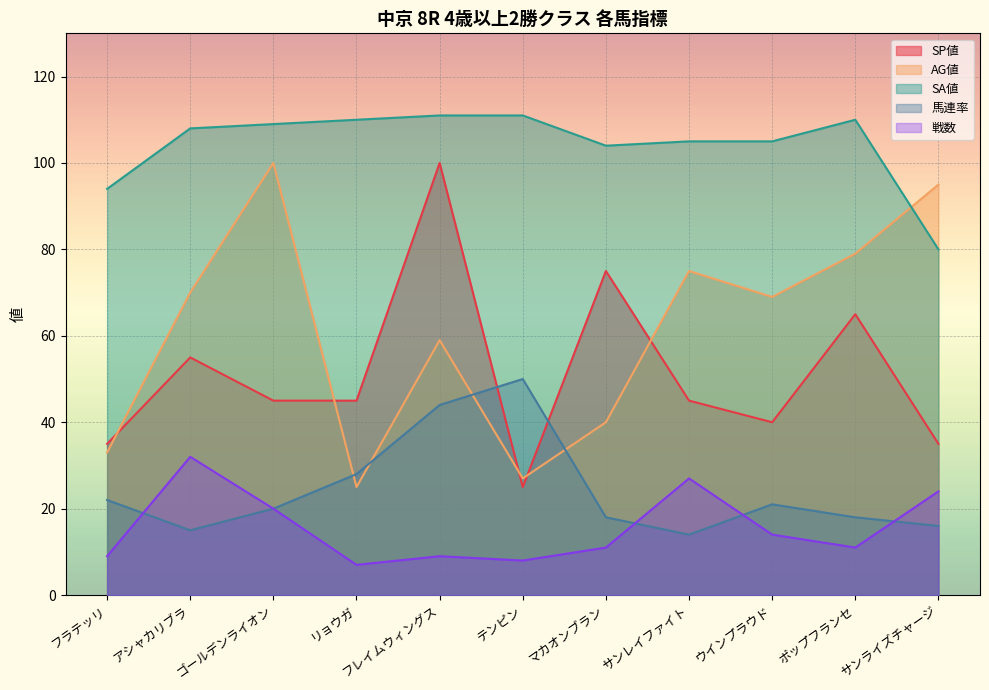

True or false: 戦数 and SP値 intersect in this chart.

False